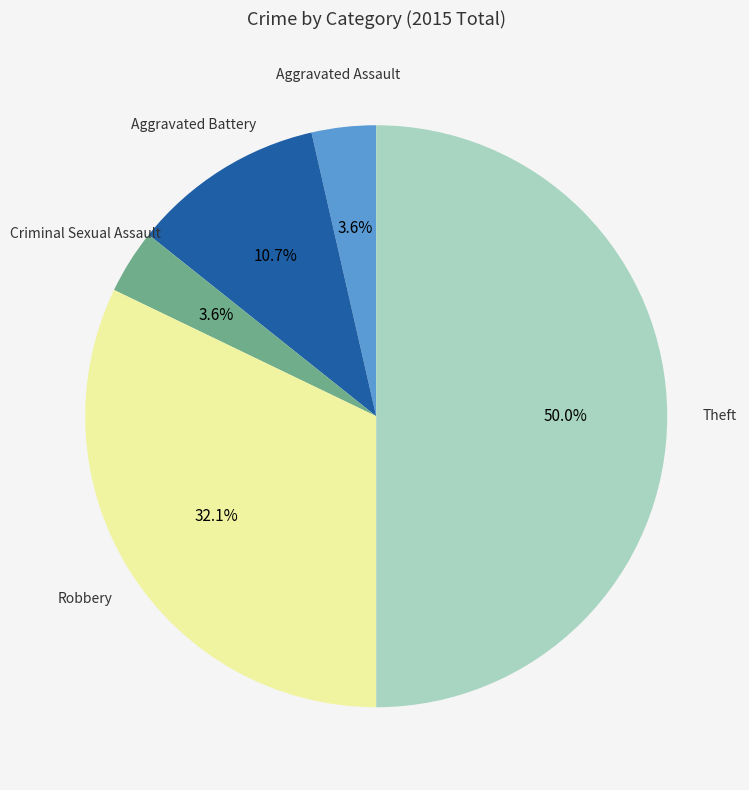

Which slice is the largest?

Theft